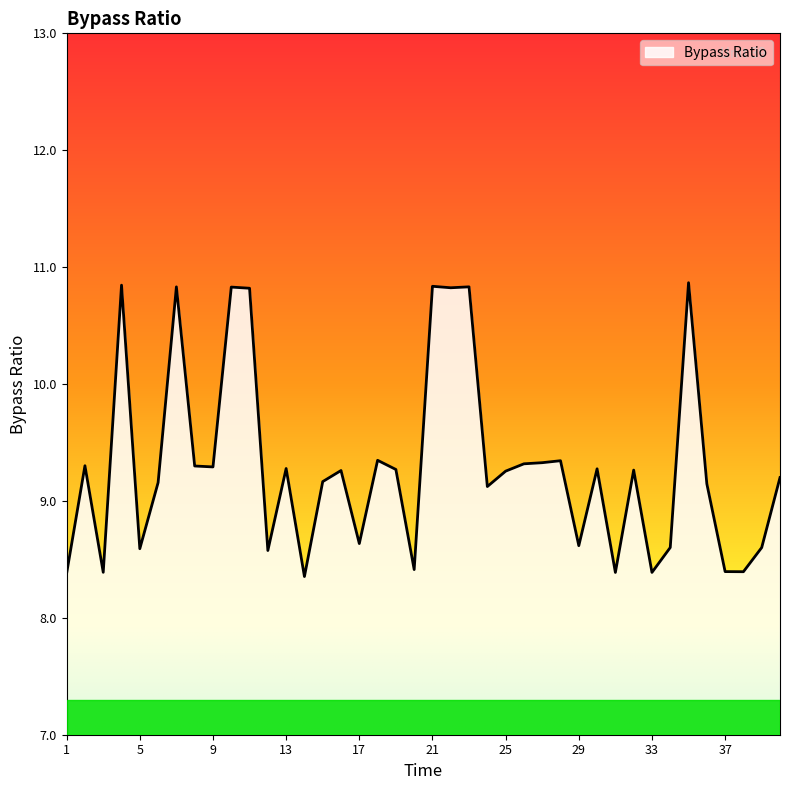

What is the greatest value displayed?

10.9